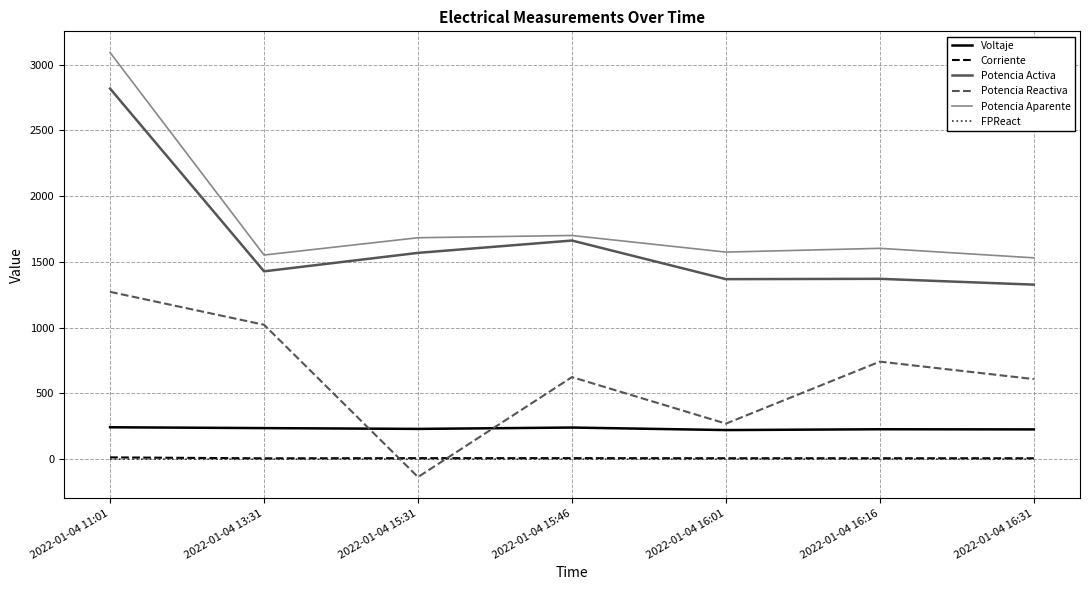

What is the total value across all series at 2022-01-04 16:01?

3444.2